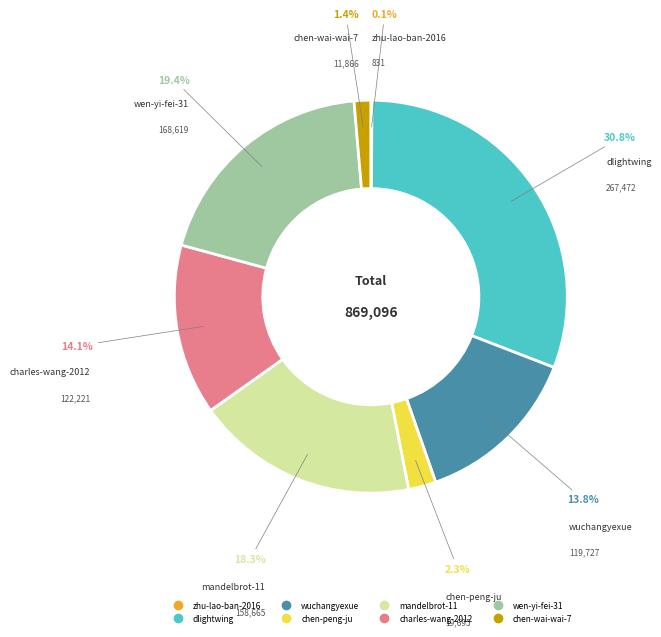

The mandelbrot-11 slice represents 18% of the pie. True or false?

True